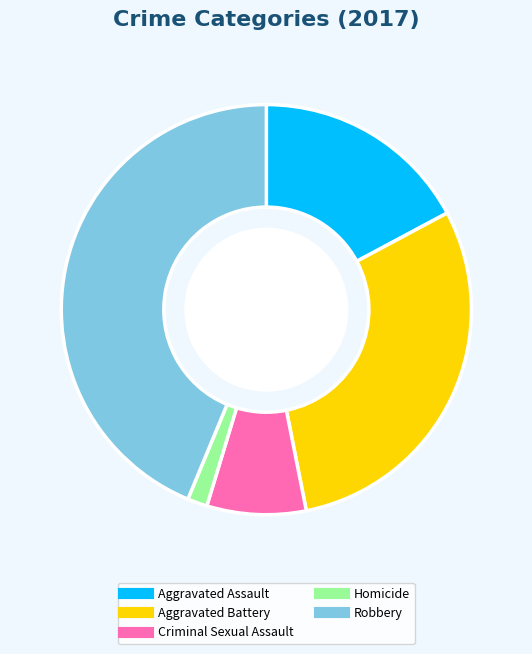

Is it true that Homicide is 2% of the pie?

True